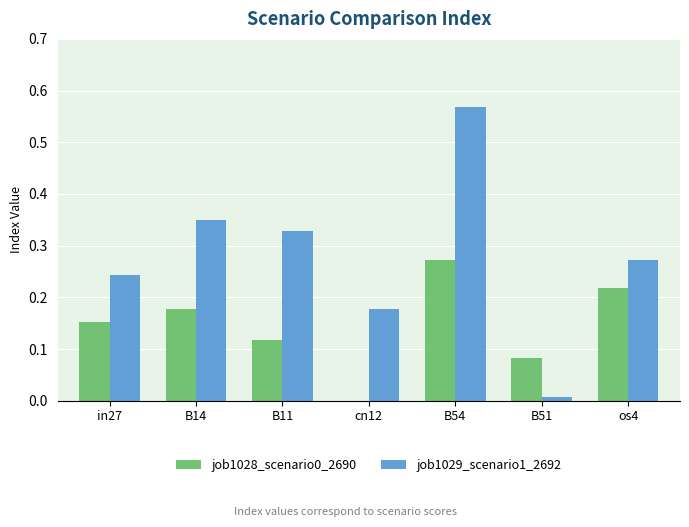

At which category is the sum across all series the highest?

B54